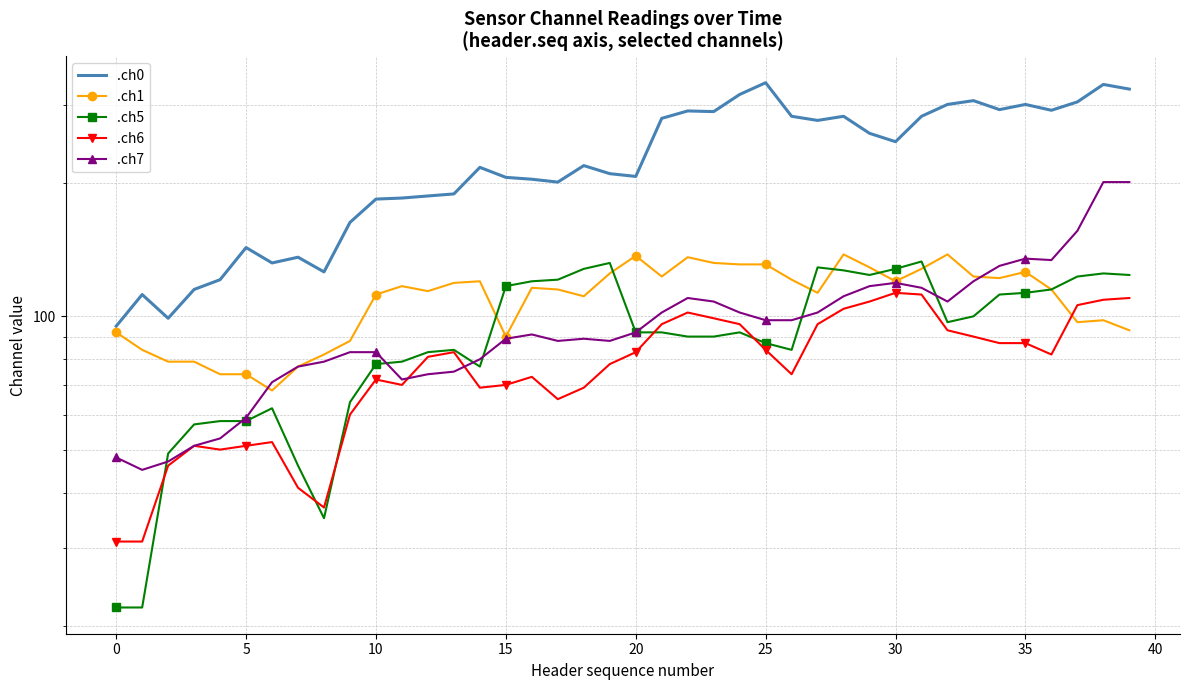

What is the difference between the maximum and minimum values in the .ch7 series?

156